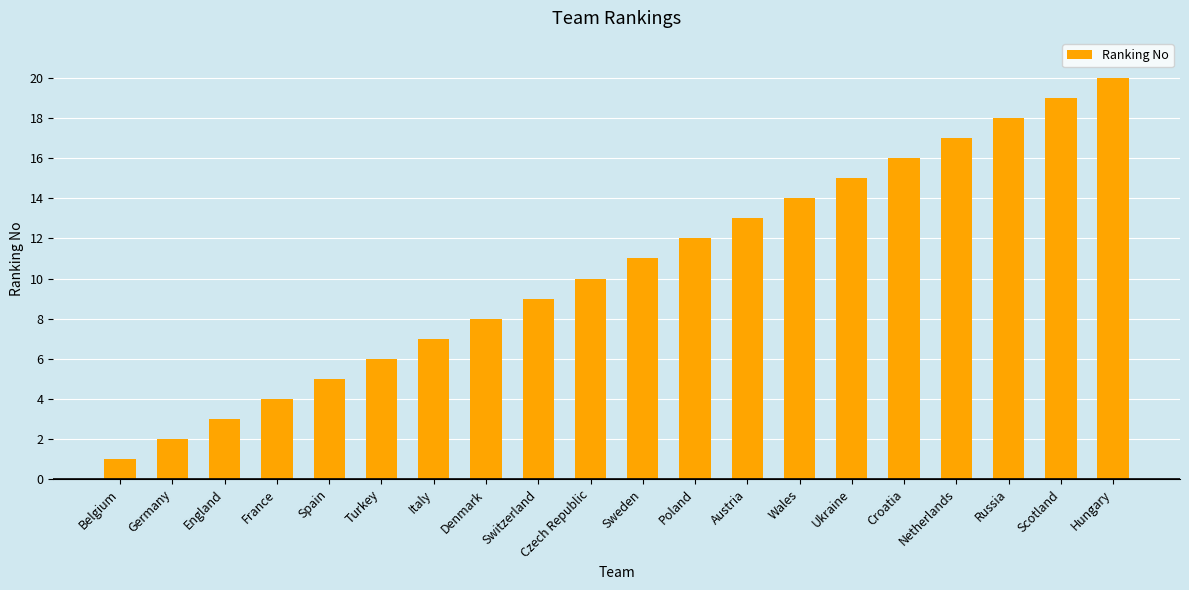

List the labels in order of value, smallest first.

Belgium, Germany, England, France, Spain, Turkey, Italy, Denmark, Switzerland, Czech Republic, Sweden, Poland, Austria, Wales, Ukraine, Croatia, Netherlands, Russia, Scotland, Hungary